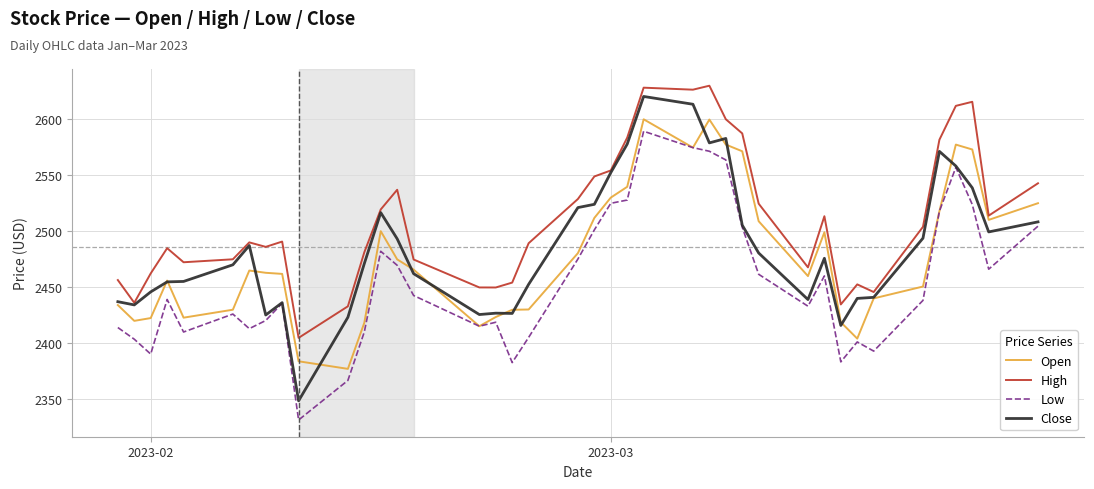

Does the chart display data point markers on the line(s)?

No